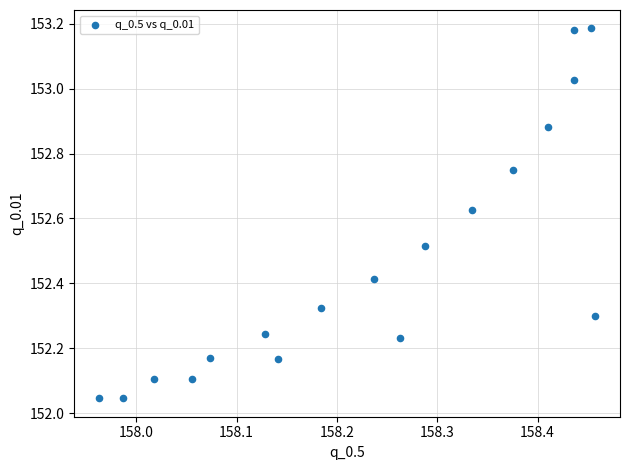

What is the range of Y values (max minus min)?

1.1